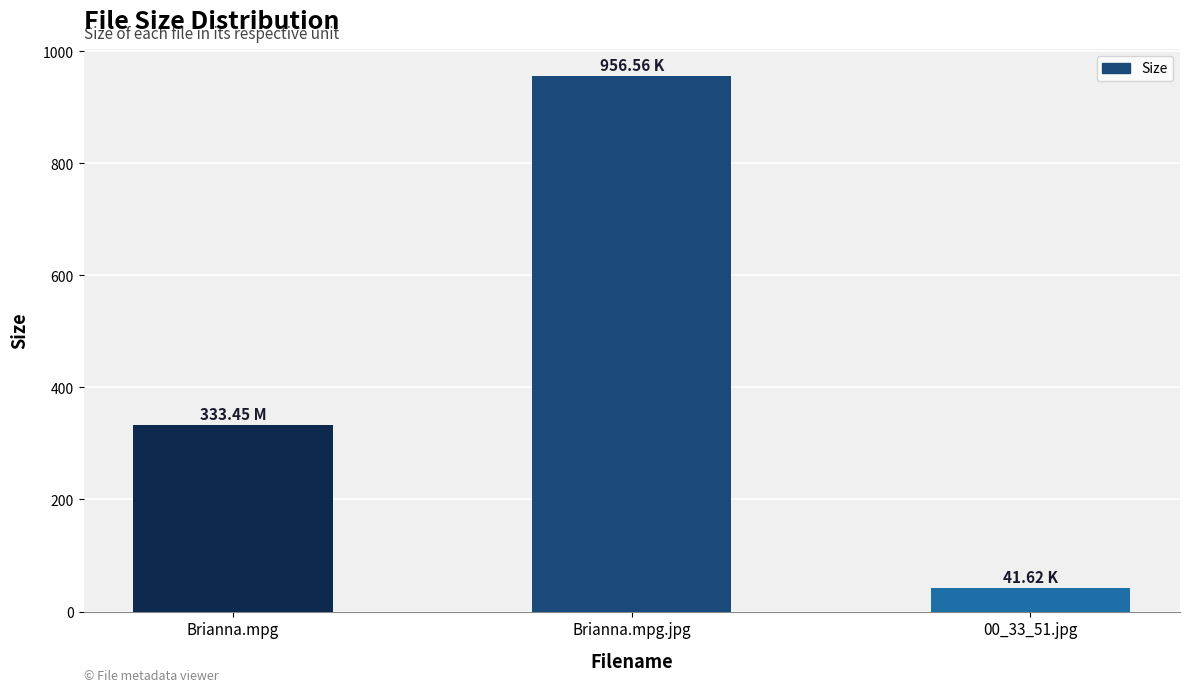

Where does the data first go above 333?

Brianna.mpg